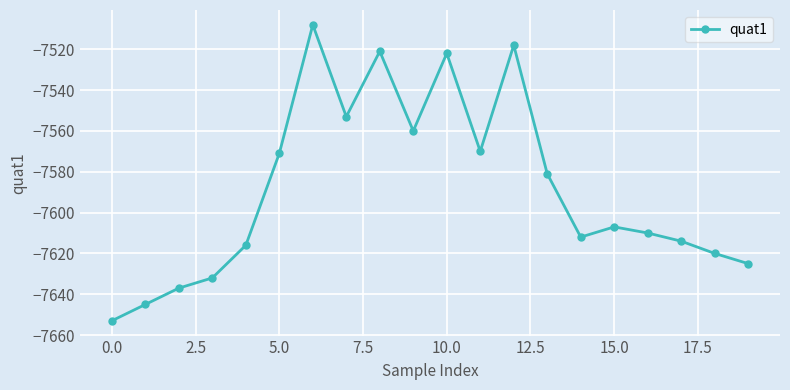

Reading left to right, list all the values displayed in this chart.

-7653	-7645	-7637	-7632	-7616	-7571	-7508	-7553	-7521	-7560	-7522	-7570	-7518	-7581	-7612	-7607	-7610	-7614	-7620	-7625